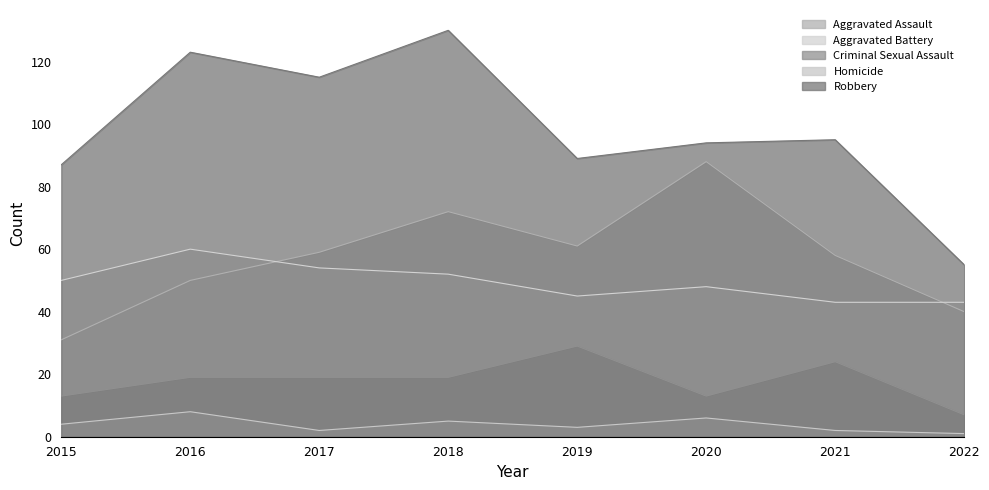

Reading left to right, what are all the values shown in this chart?

Aggravated Assault: 2015=31	2016=50	2017=59	2018=72	2019=61	2020=88	2021=58	2022=40
Aggravated Battery: 2015=50	2016=60	2017=54	2018=52	2019=45	2020=48	2021=43	2022=43
Criminal Sexual Assault: 2015=13	2016=19	2017=19	2018=19	2019=29	2020=13	2021=24	2022=7
Homicide: 2015=4	2016=8	2017=2	2018=5	2019=3	2020=6	2021=2	2022=1
Robbery: 2015=87	2016=123	2017=115	2018=130	2019=89	2020=94	2021=95	2022=55